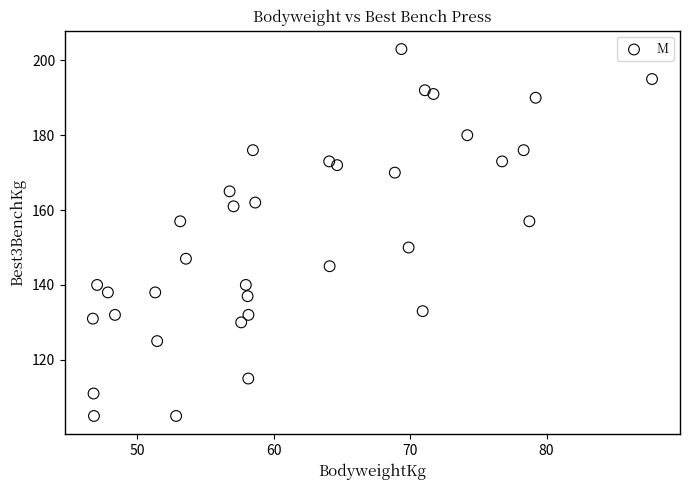

What is the range of Y values (max minus min)?

98